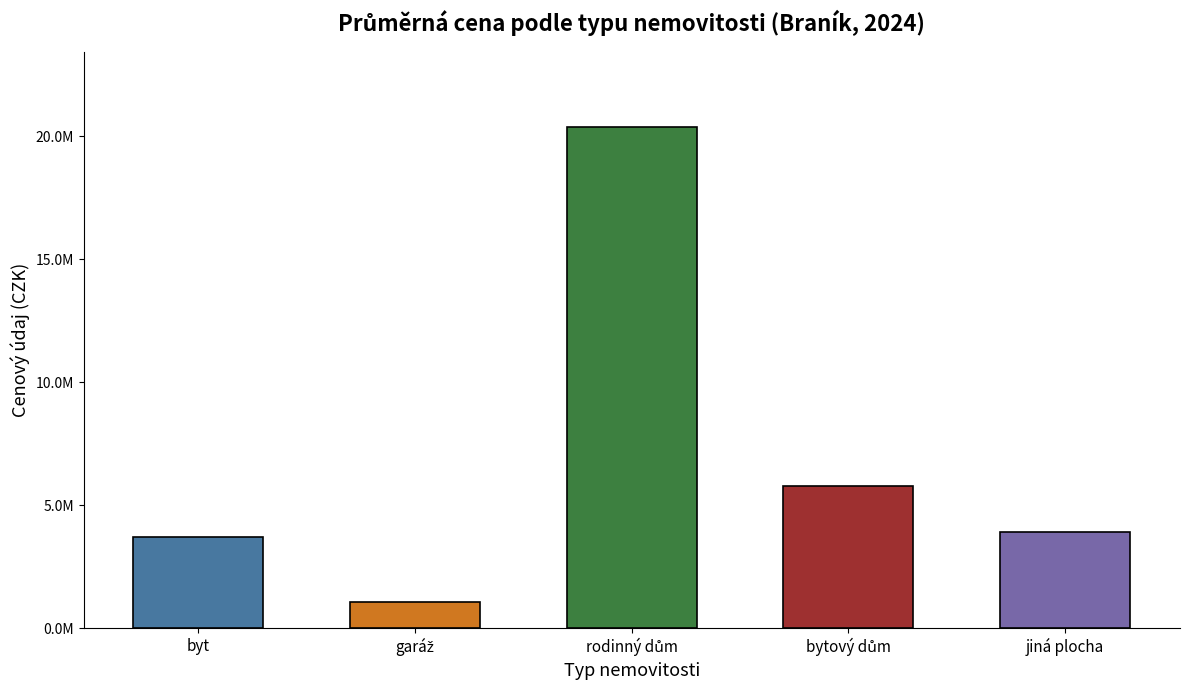

Are the bars horizontal?

No